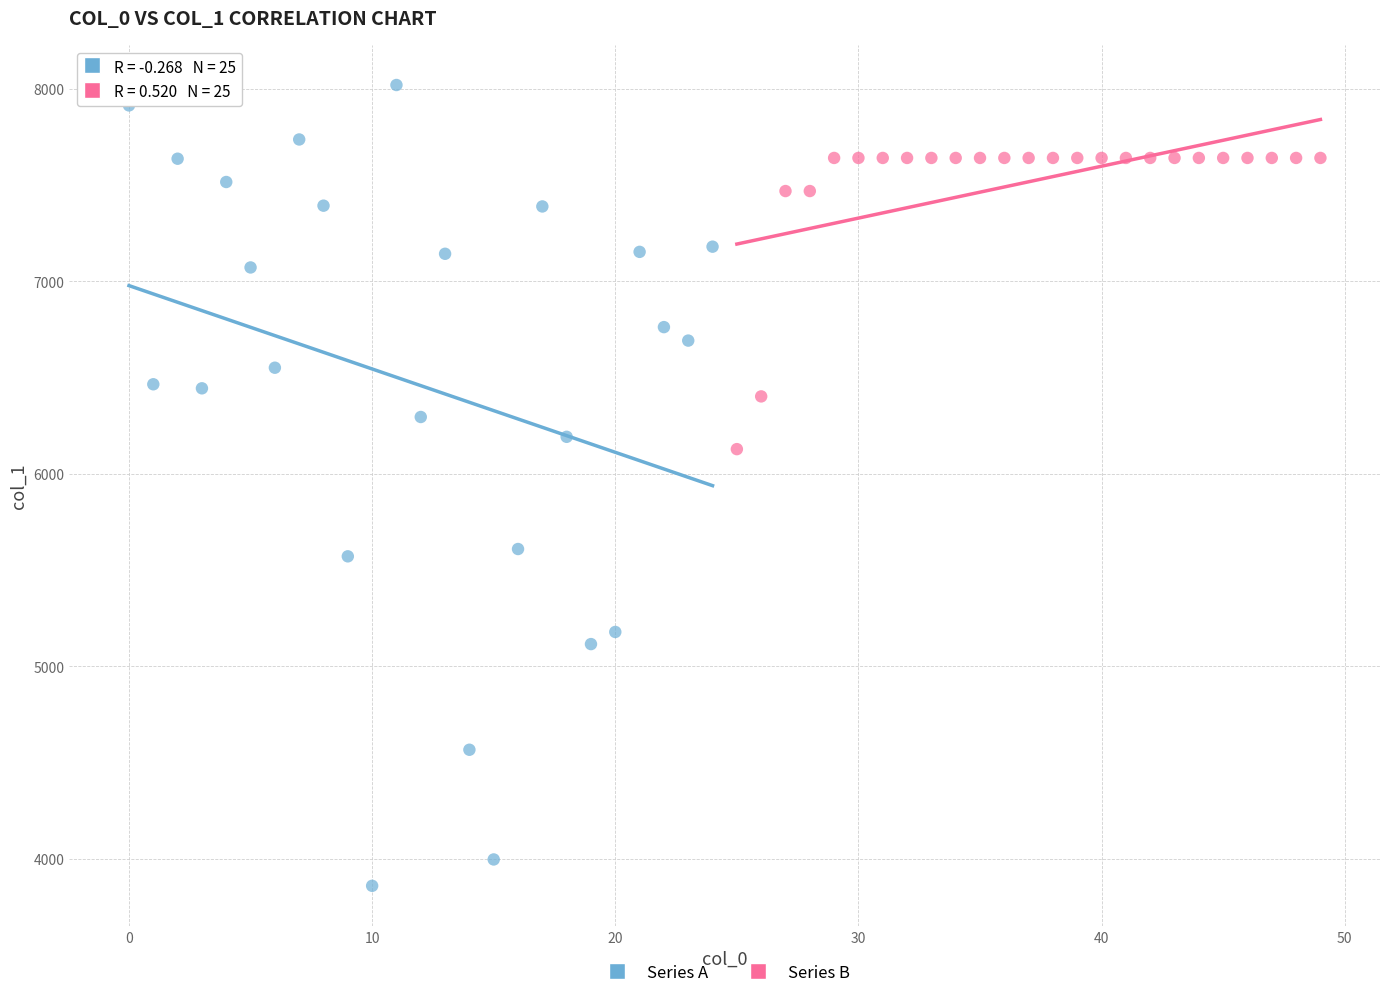

Which series contains the lowest Y value?

Series A